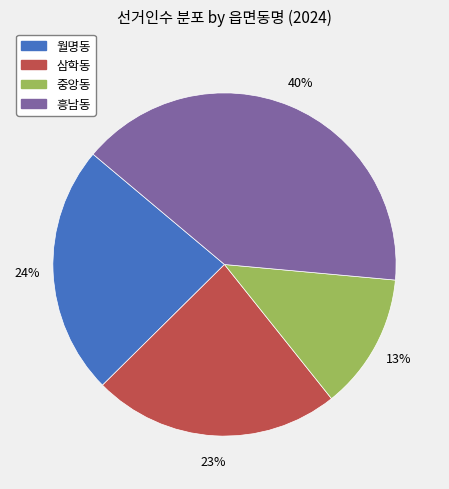

Approximately how many times larger is the value at 월명동 compared to 흥남동?

0.6